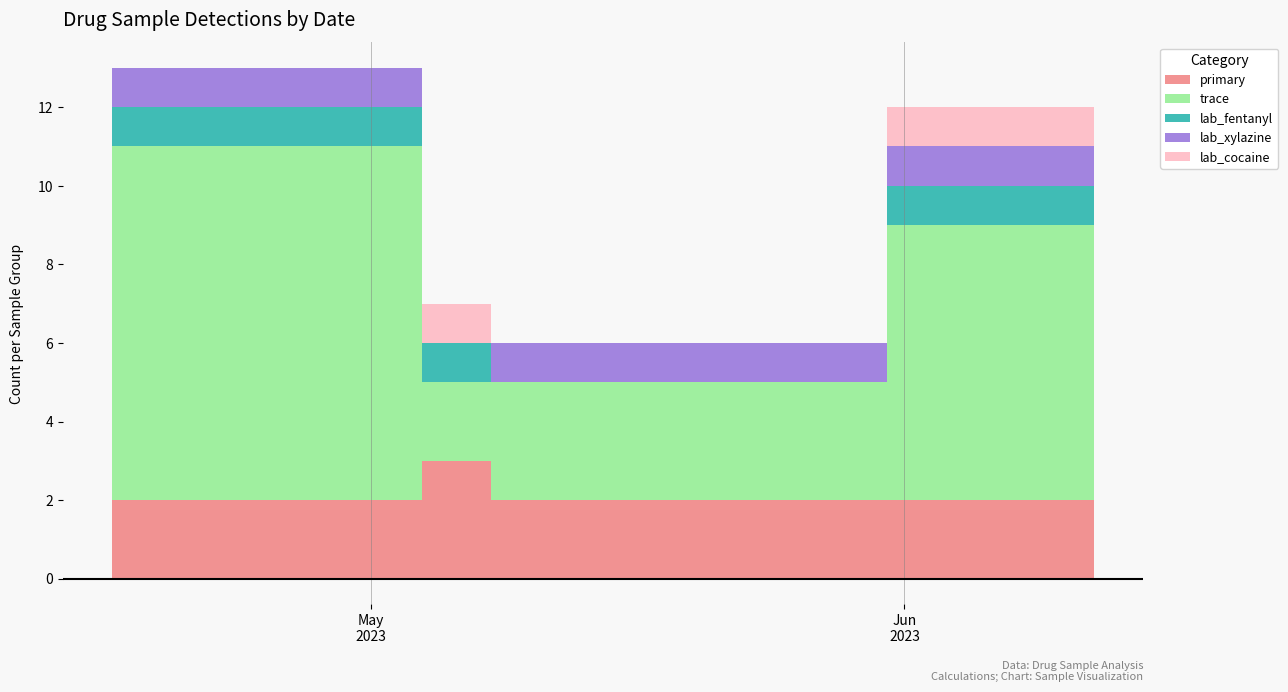

How many lab_cocaine values are between 0 and 1?

5